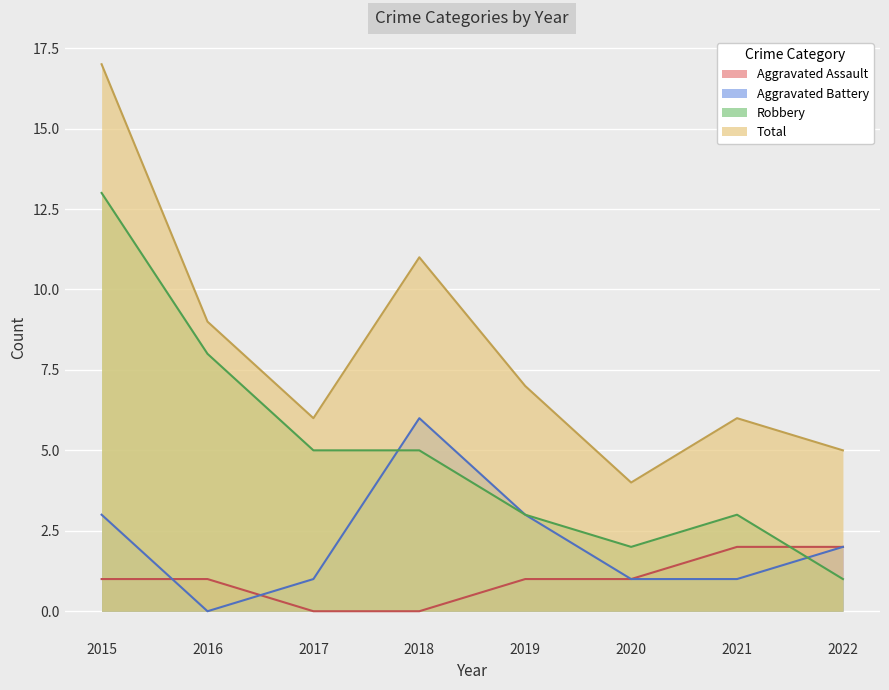

Which series ends up on top after the final intersection of Robbery and Aggravated Assault?

Aggravated Assault